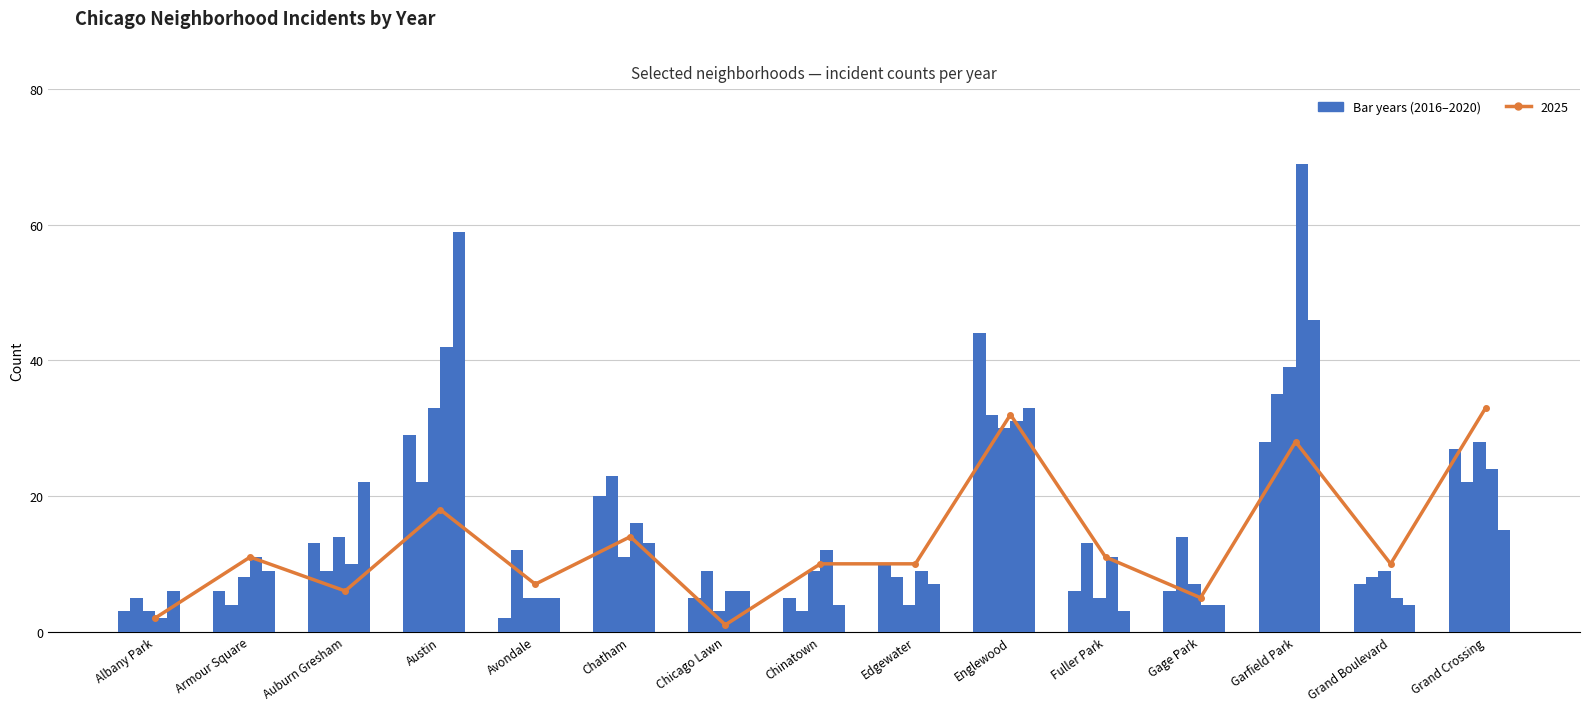

How many values in the 2020 series exceed 7?

7